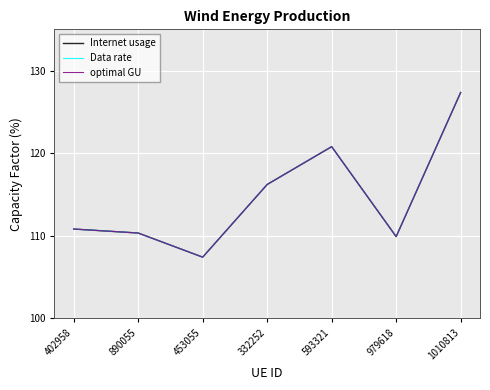

Is this an area chart (filled region under the line)?

No